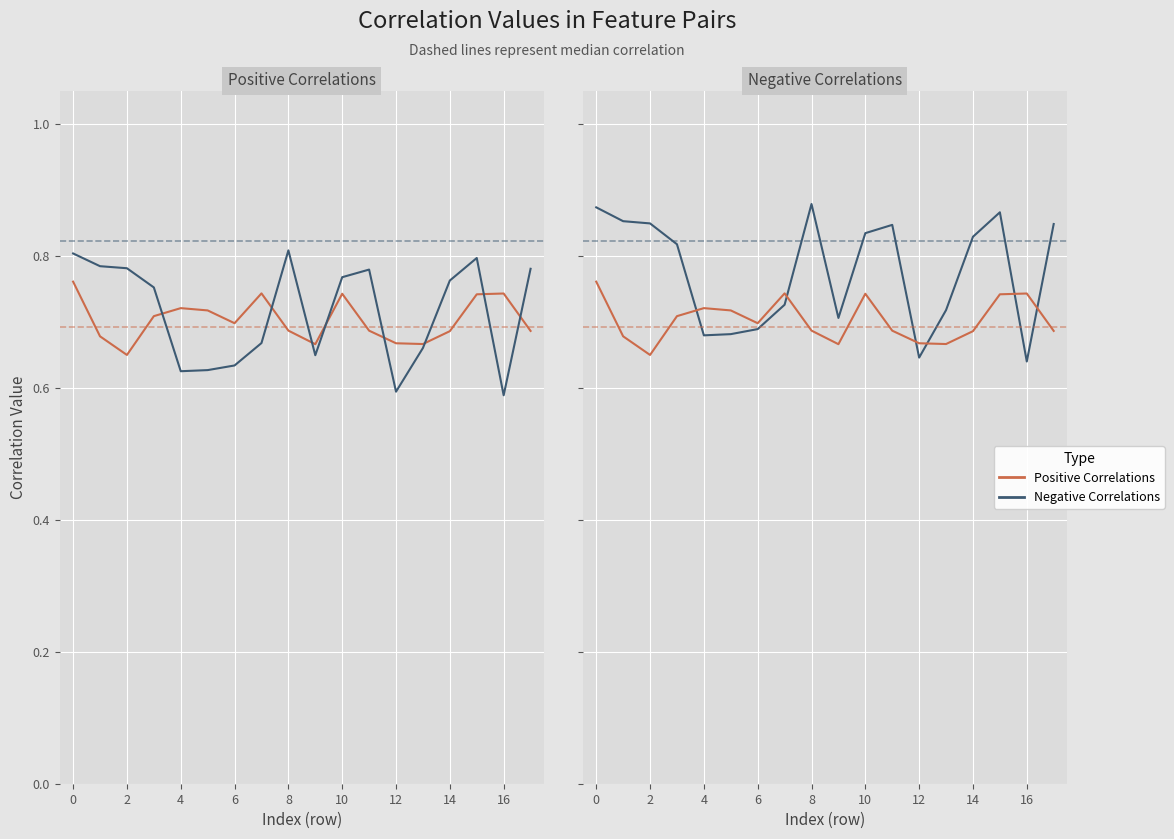

How many lines are shown in the chart?

4